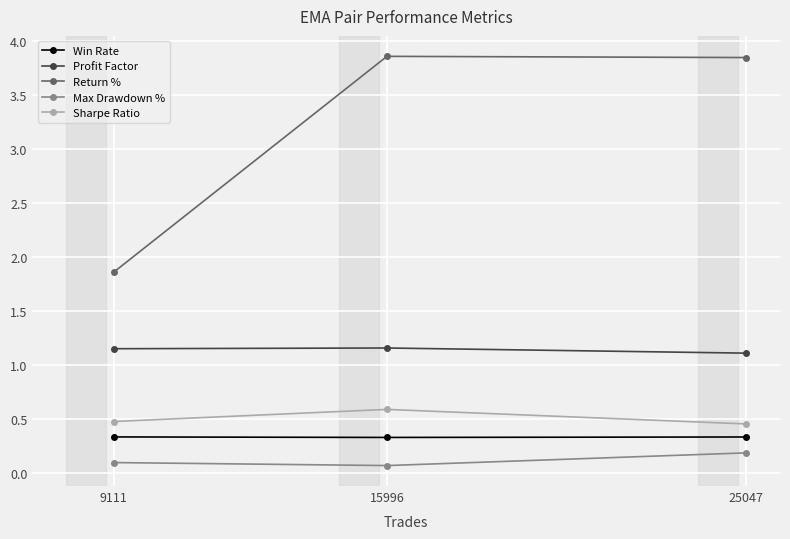

What is the maximum value for Sharpe Ratio?

0.6